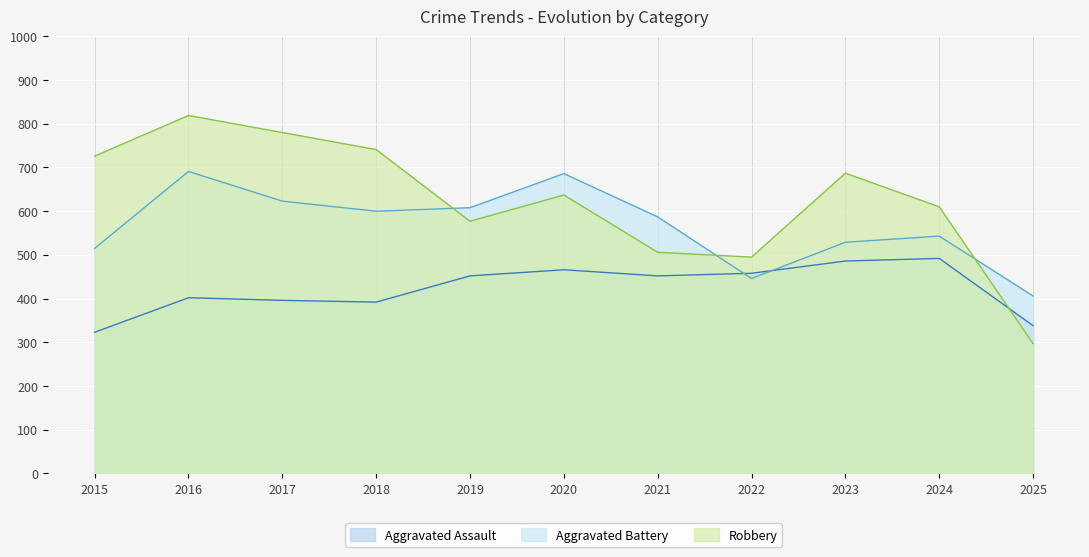

Which category has the lowest value across all series?

2025